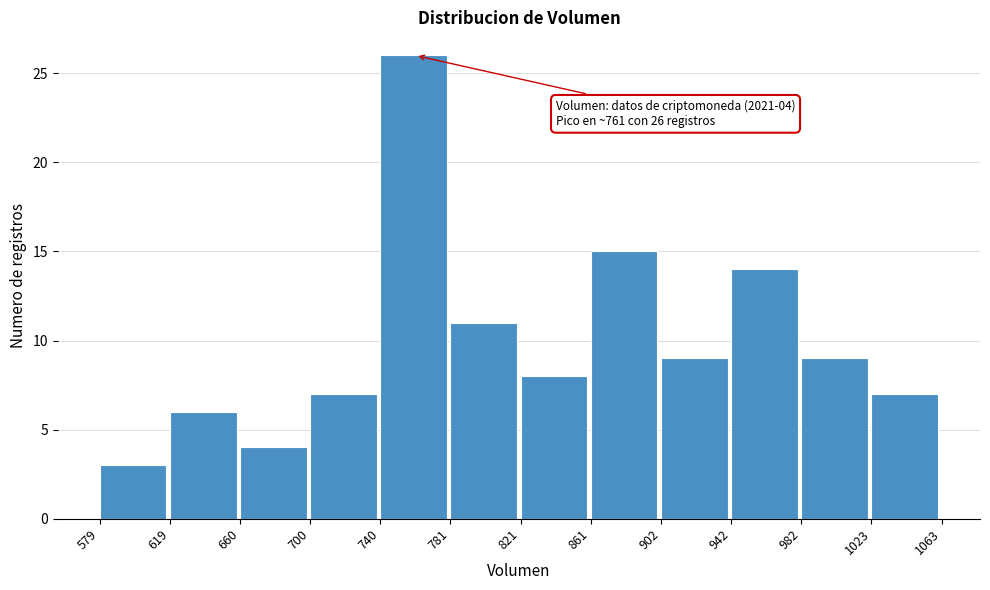

Which range on the x-axis has the tallest bar?

740 to 781